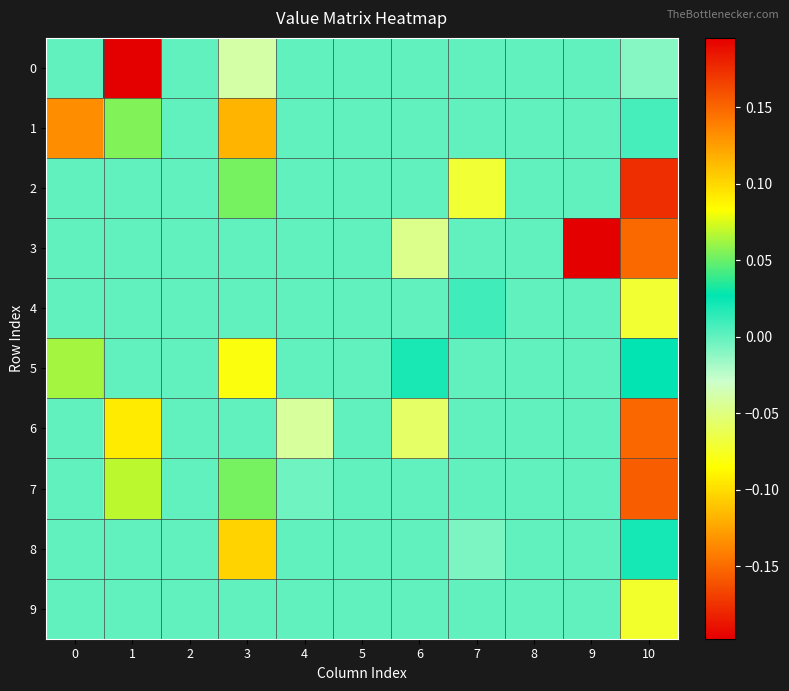

Reading left to right, extract all data points from this chart.

0: 0=0.0	1=0.2	2=0.0	3=-0.0	4=0.0	5=0.0	6=0.0	7=0.0	8=0.0	9=0.0	10=-0.0
1: 0=0.1	1=0.1	2=0.0	3=0.1	4=0.0	5=0.0	6=0.0	7=0.0	8=0.0	9=0.0	10=0.0
2: 0=0.0	1=0.0	2=0.0	3=0.1	4=0.0	5=0.0	6=0.0	7=-0.1	8=0.0	9=0.0	10=0.2
3: 0=0.0	1=0.0	2=0.0	3=0.0	4=0.0	5=0.0	6=-0.0	7=0.0	8=0.0	9=-0.2	10=-0.2
4: 0=0.0	1=0.0	2=0.0	3=0.0	4=0.0	5=0.0	6=0.0	7=0.0	8=0.0	9=0.0	10=-0.1
5: 0=0.1	1=0.0	2=0.0	3=-0.1	4=0.0	5=0.0	6=0.0	7=0.0	8=0.0	9=0.0	10=0.0
6: 0=0.0	1=0.1	2=0.0	3=0.0	4=-0.0	5=0.0	6=-0.1	7=0.0	8=0.0	9=0.0	10=0.1
7: 0=0.0	1=0.1	2=0.0	3=0.1	4=-0.0	5=0.0	6=0.0	7=0.0	8=0.0	9=0.0	10=0.2
8: 0=0.0	1=0.0	2=0.0	3=0.1	4=0.0	5=0.0	6=0.0	7=-0.0	8=0.0	9=0.0	10=0.0
9: 0=0.0	1=0.0	2=0.0	3=0.0	4=0.0	5=0.0	6=0.0	7=0.0	8=0.0	9=0.0	10=-0.1